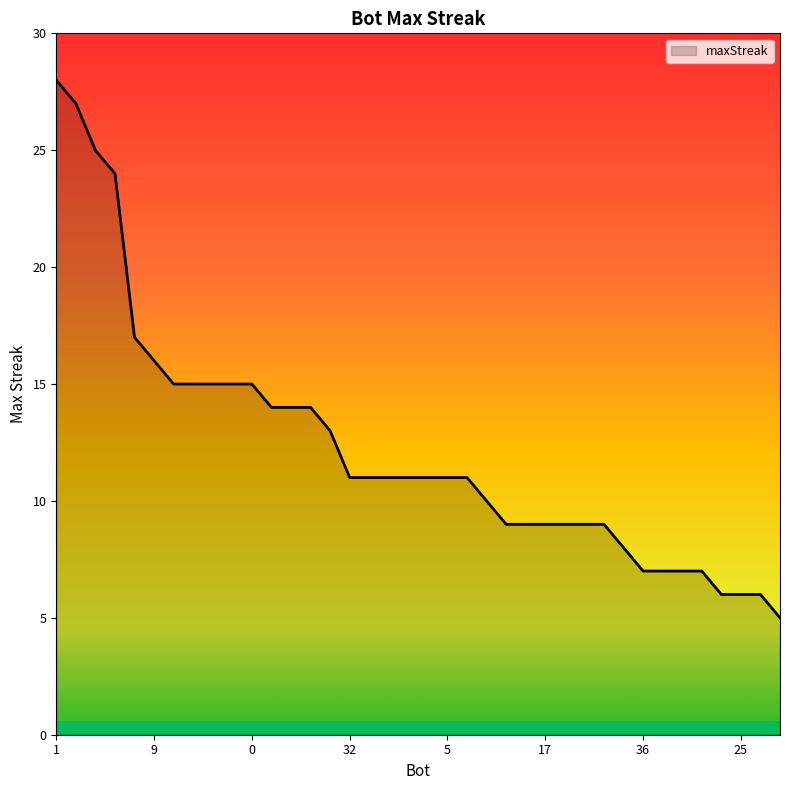

What is the difference between the maximum and minimum values?

23